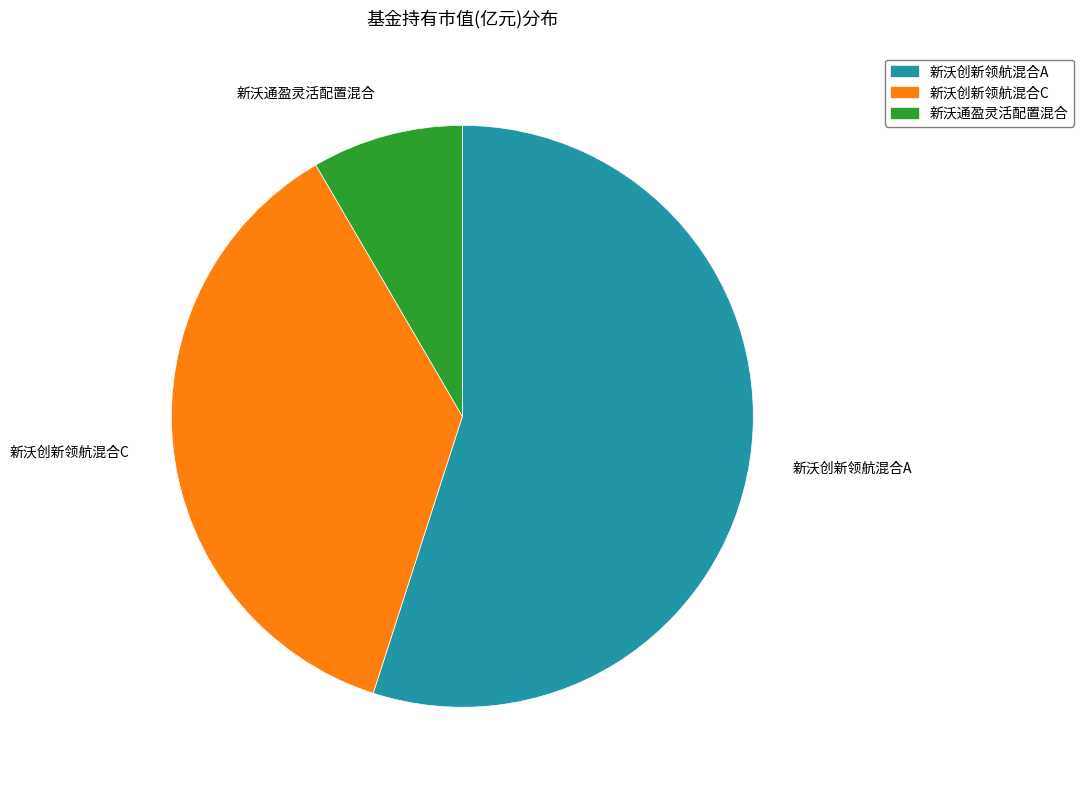

Count the number of slices in the pie.

3